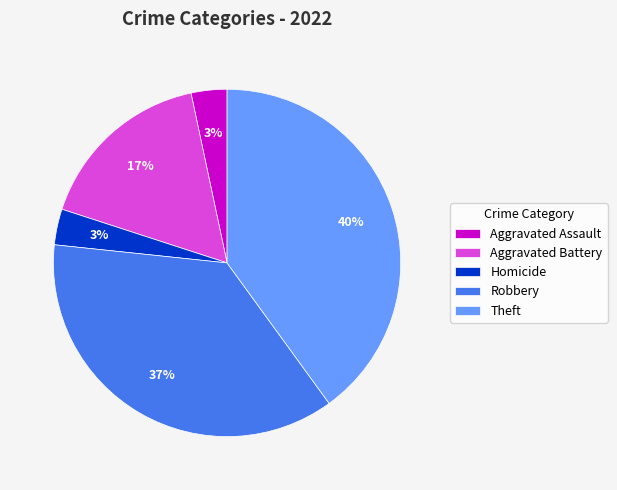

Count the number of slices in the pie.

5